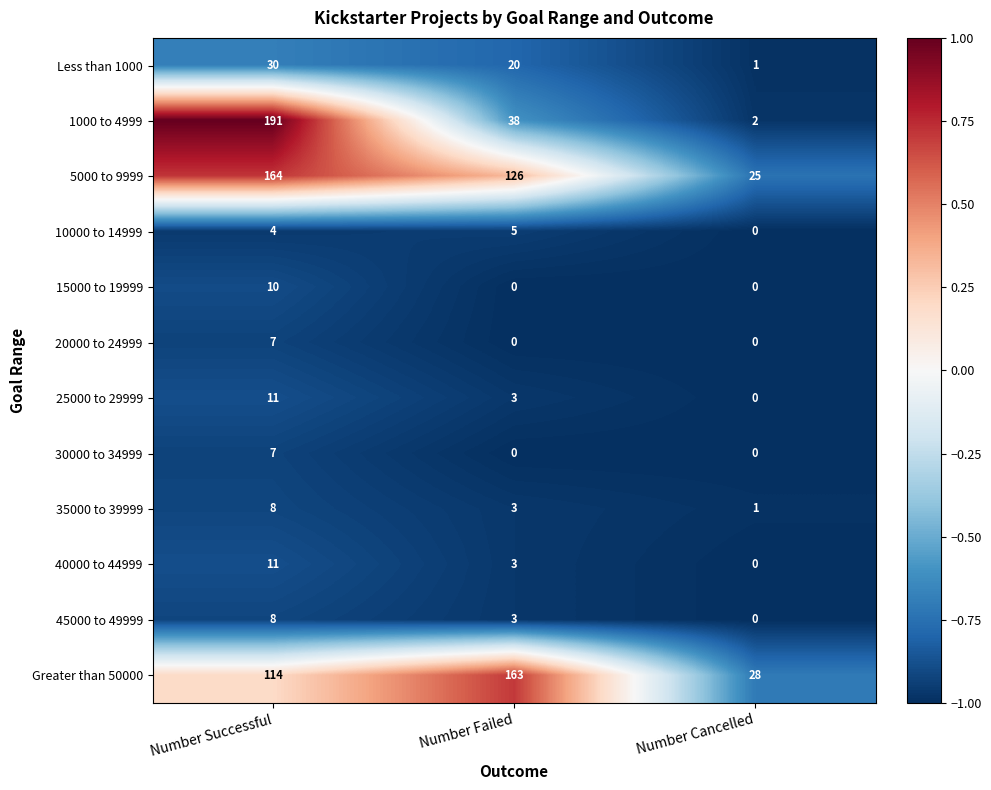

What is the greatest value displayed?

191